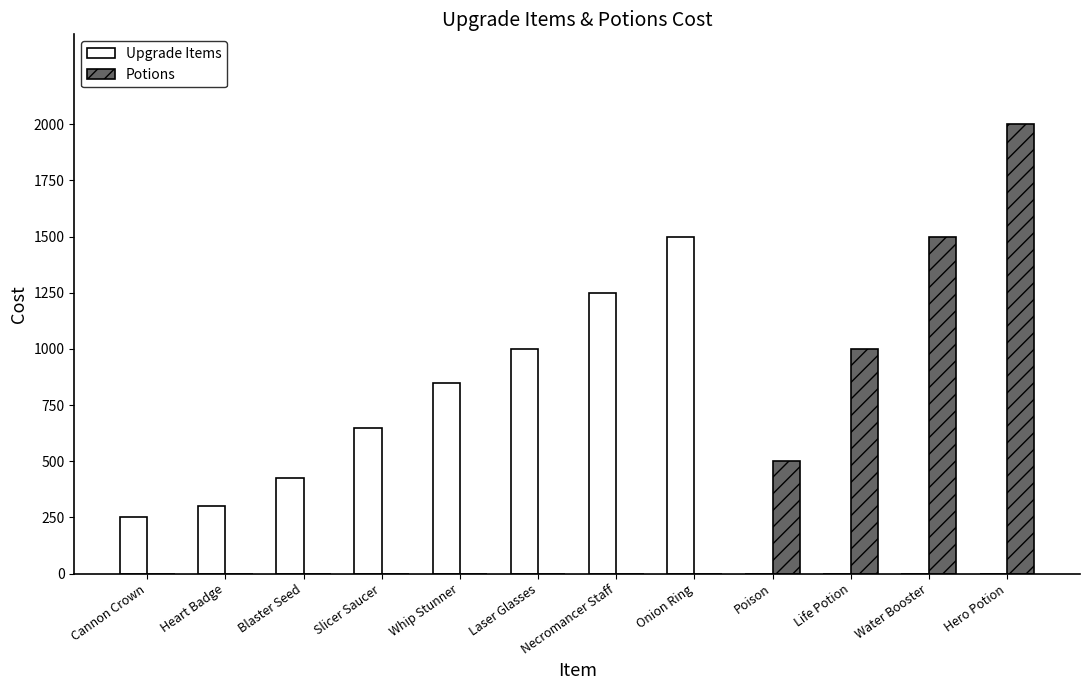

Count the Upgrade Items values in the range 0 to 1000.

10